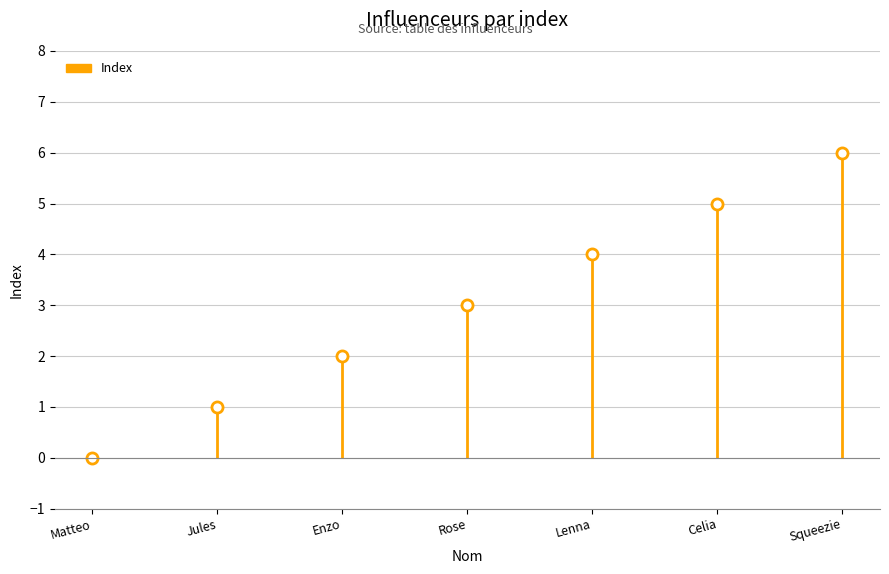

List the labels in order of value, smallest first.

Matteo, Jules, Enzo, Rose, Lenna, Celia, Squeezie